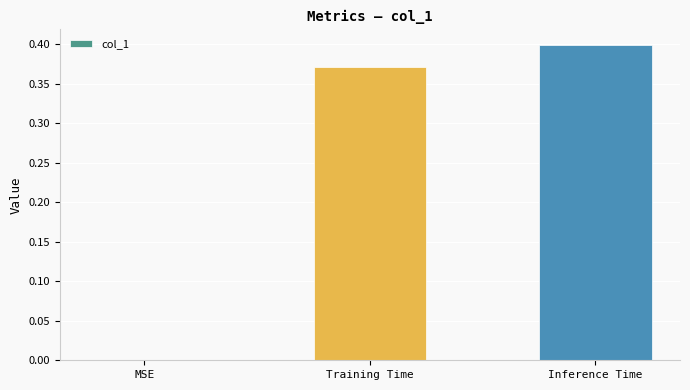

At which category does the chart reach its peak across all series?

Inference Time